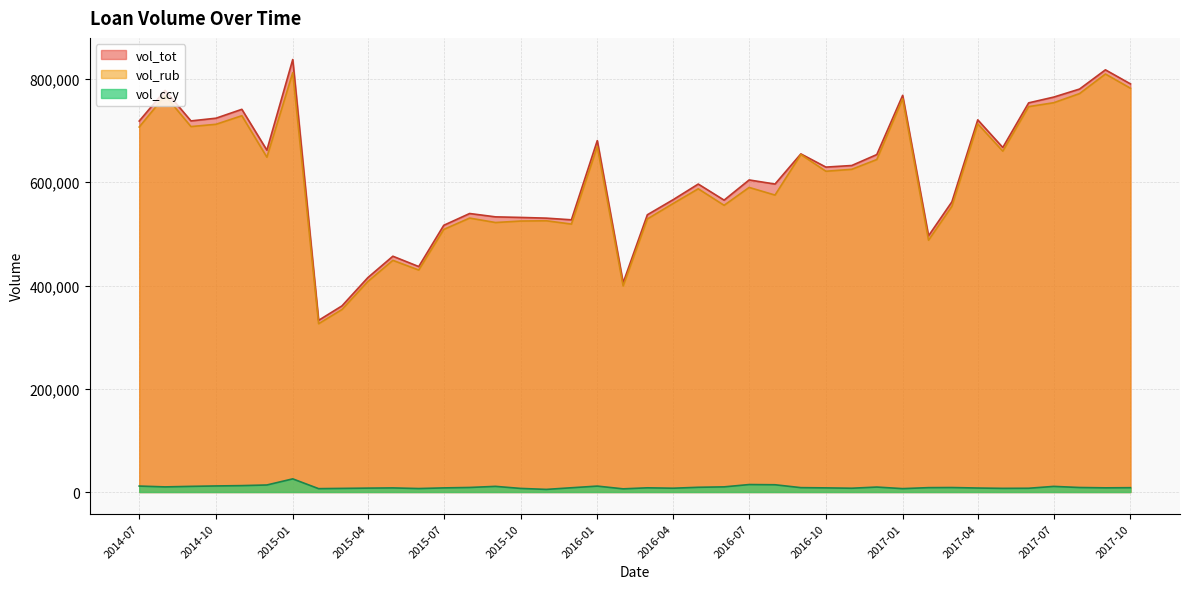

True or false: vol_ccy and vol_rub intersect in this chart.

False